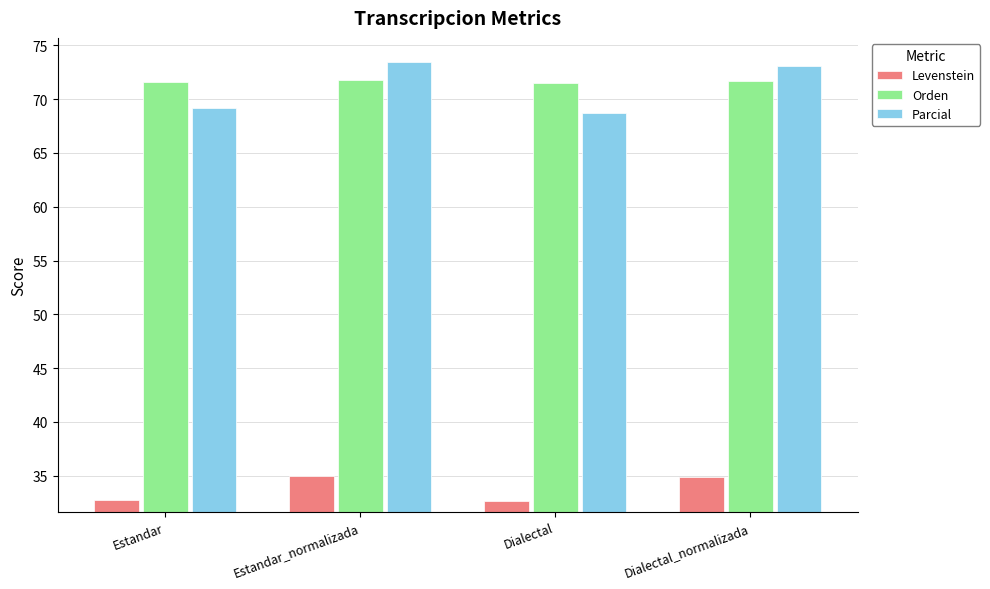

What is the label of the 1st bar from the left?

Estandar